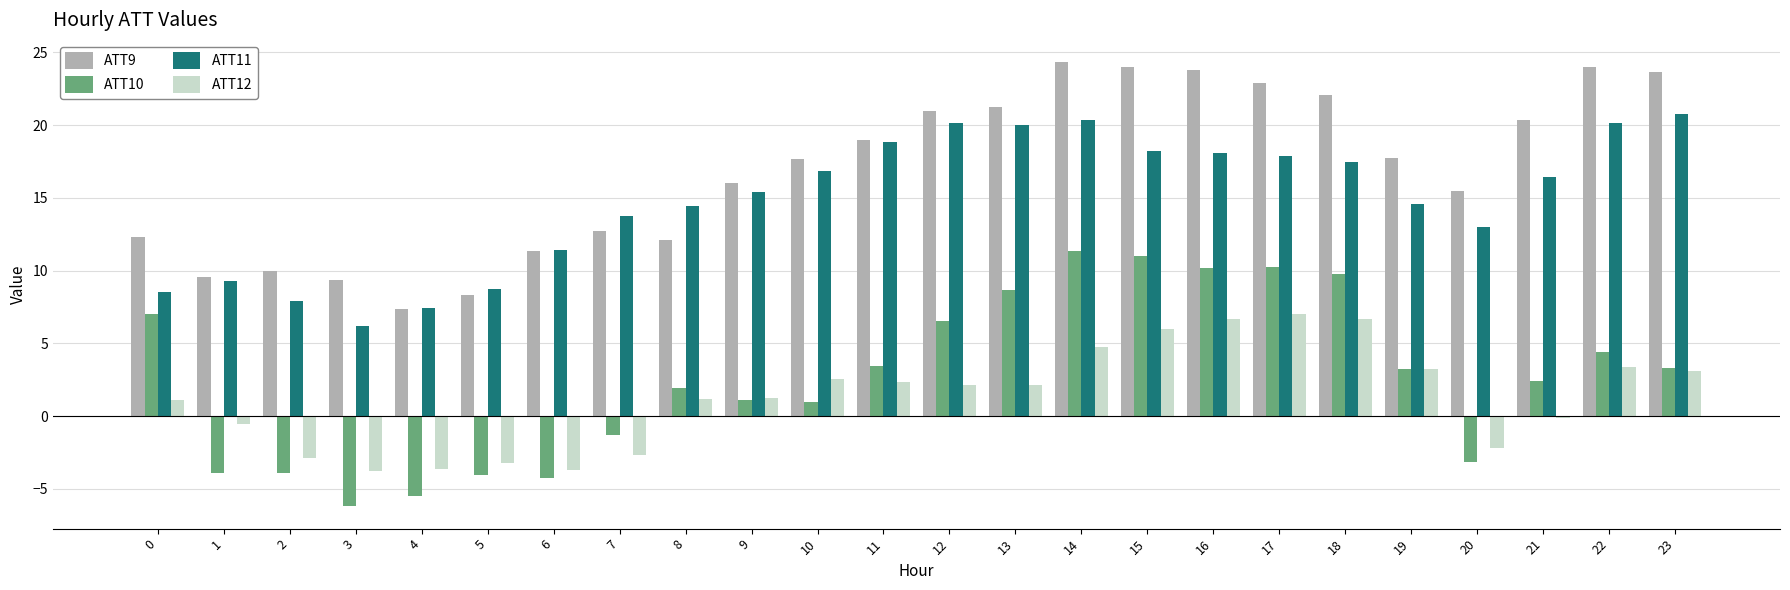

Which series has the largest total across all categories?

ATT9